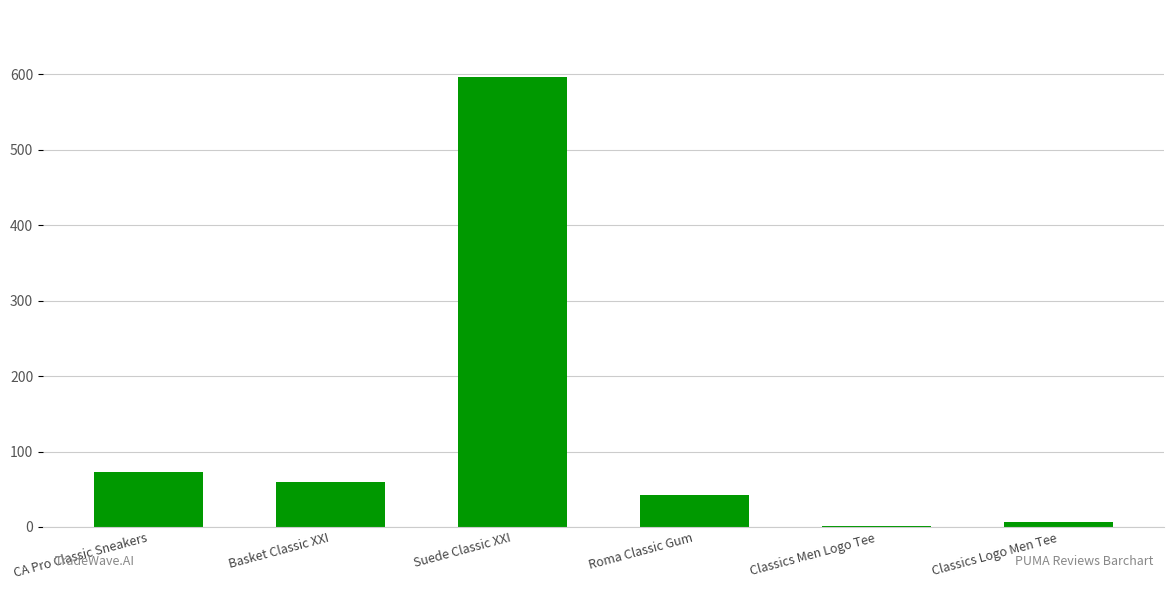

What value does the data have at Roma Classic Gum?

42